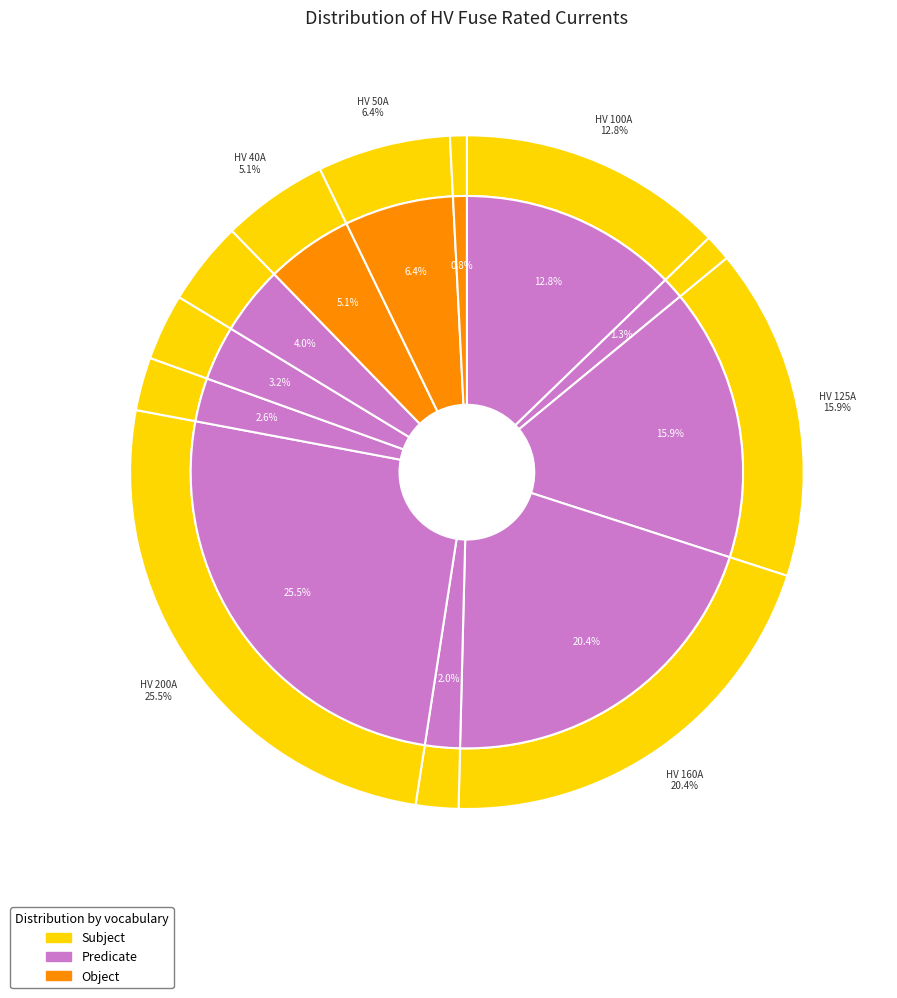

Count the number of slices in the pie.

12